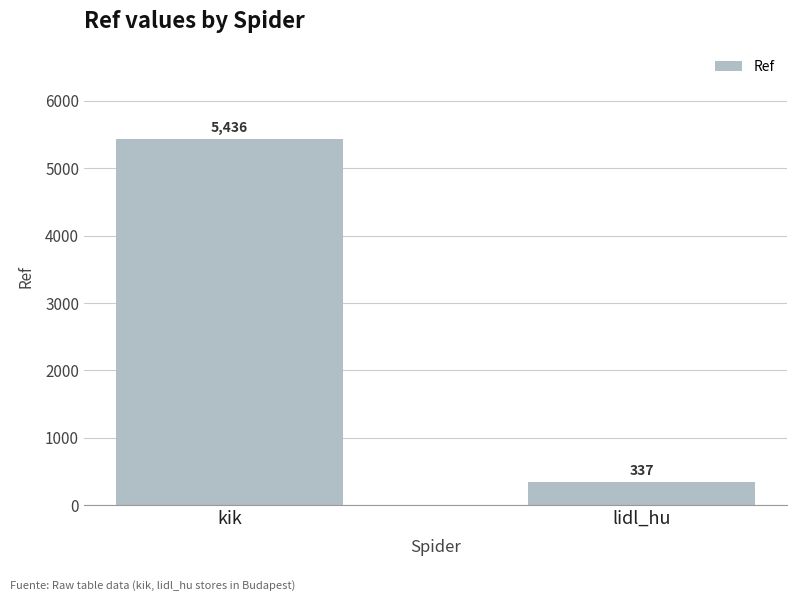

What is the sum of the values at lidl_hu and kik?

5773